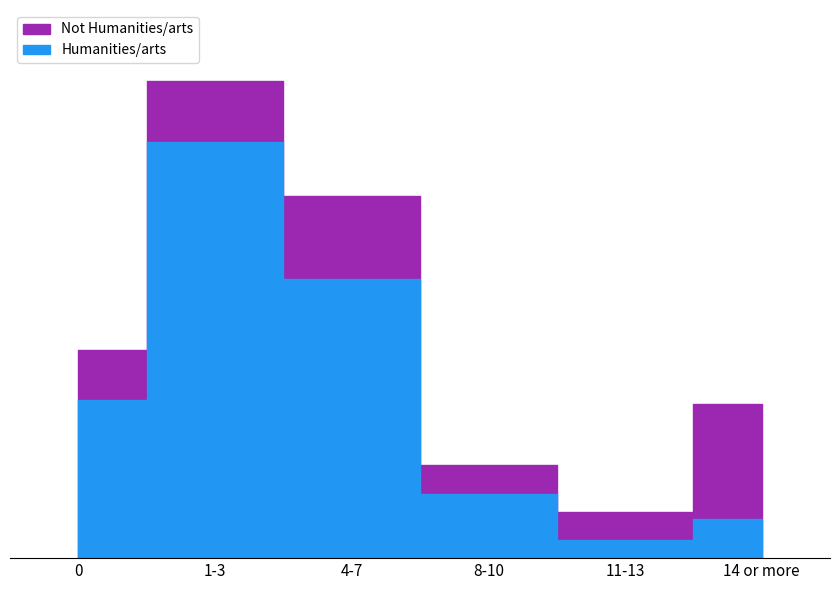

Reading right to left, list all the values displayed in this chart.

Humanities/arts: 14 or more=11	11-13=5	8-10=18	4-7=78	1-3=116	0=44
Not Humanities/arts: 14 or more=43	11-13=13	8-10=26	4-7=101	1-3=133	0=58